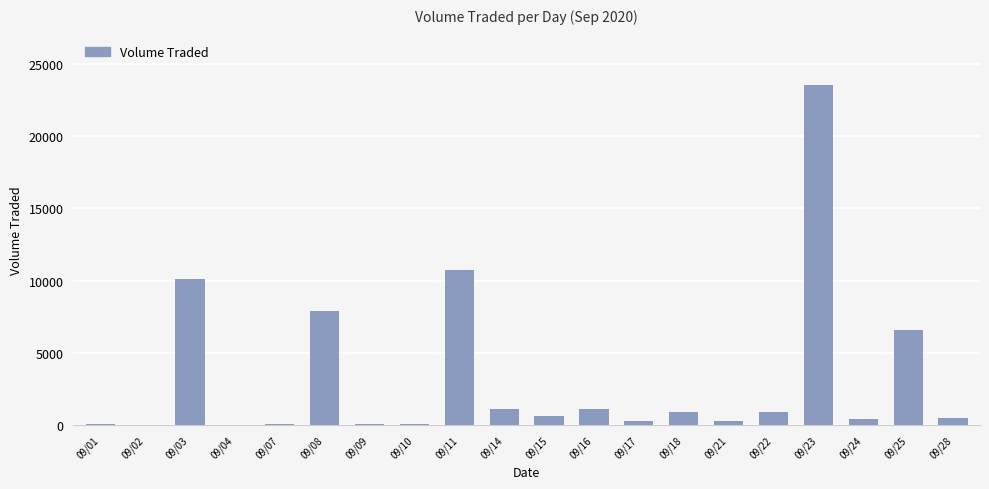

Which label corresponds to the largest value in the chart?

09/23